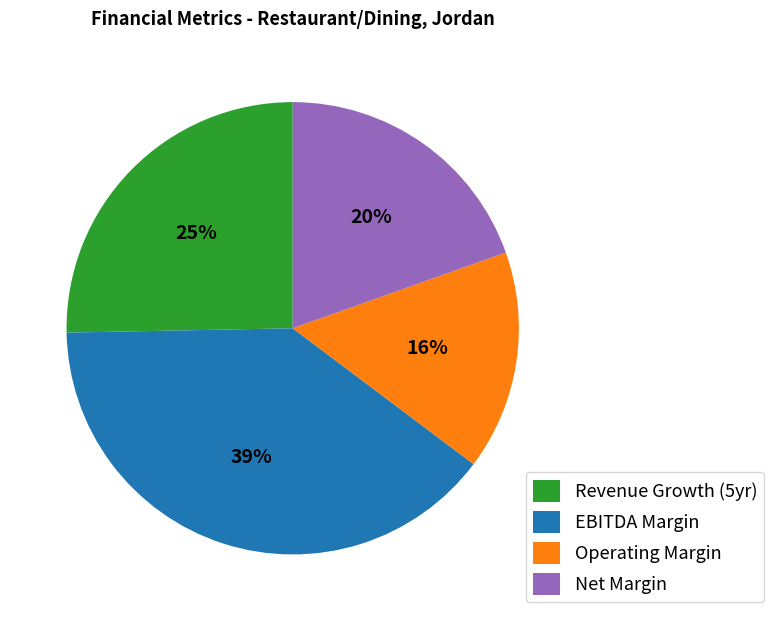

Approximately how many times larger is the value at Operating Margin compared to EBITDA Margin?

0.4